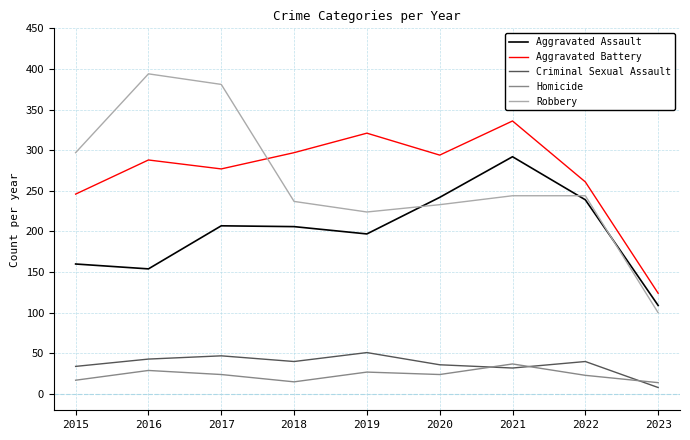

True or false: Aggravated Battery has a value of 261 at 2022.

True